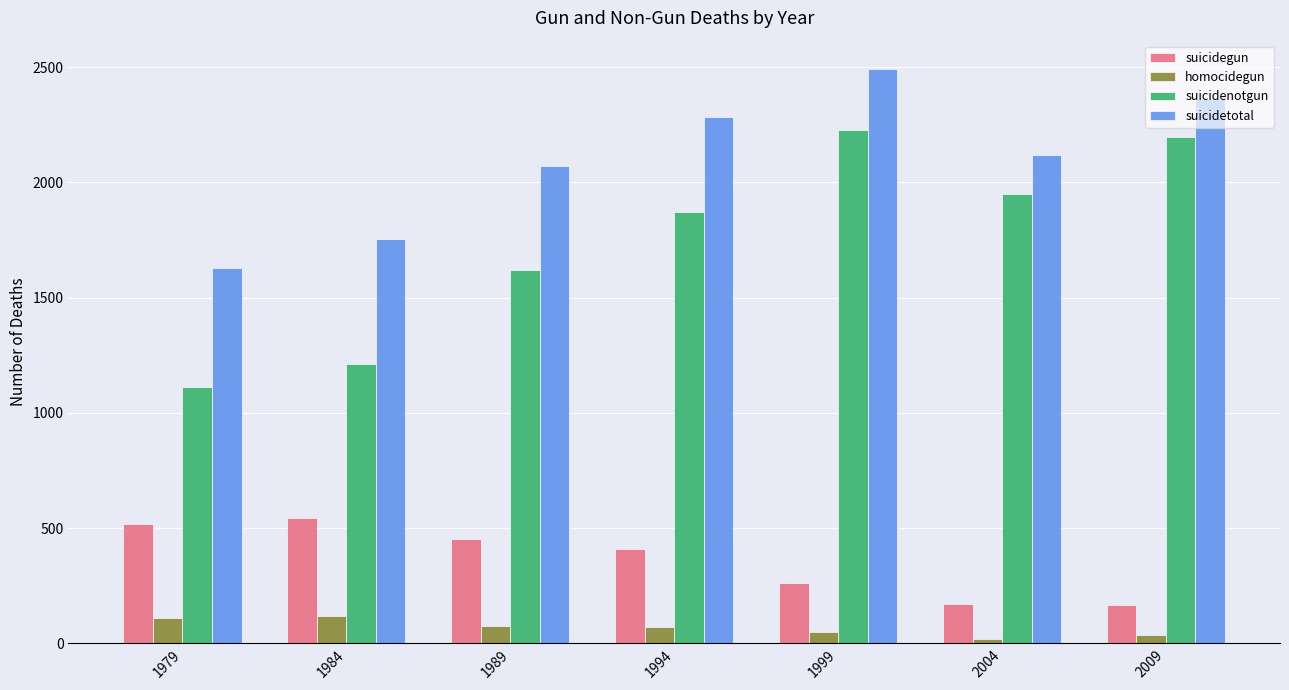

The value of homocidegun at 1984 is 212. True or false?

False